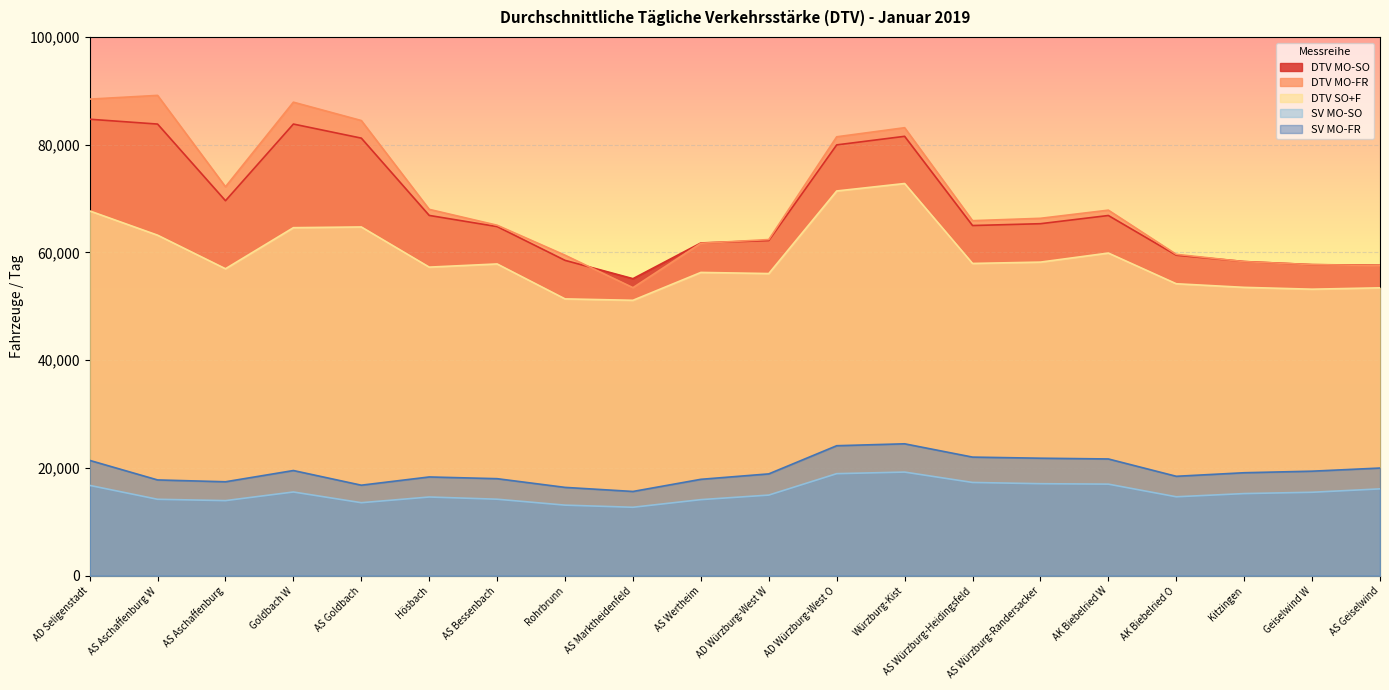

Rank the series by their maximum value, from highest to lowest.

DTV MO-FR, DTV MO-SO, DTV SO+F, SV MO-FR, SV MO-SO